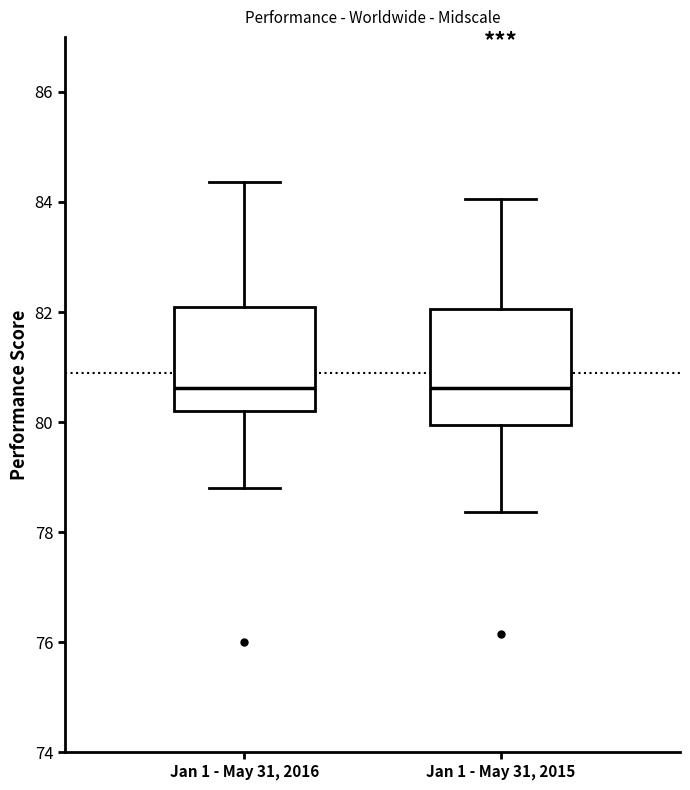

Reading left to right, read every box against the y-axis: the position of its median line, the range the box covers, and the ends of its whiskers. The values are not printed on the chart, so give them approximately, as read against the axis.

Jan 1 - May 31, 2016: median 80.6, box 80.2 to 82.2, whiskers 78.8 to 84.4
Jan 1 - May 31, 2015: median 80.6, box 80.0 to 82.0, whiskers 78.4 to 84.0